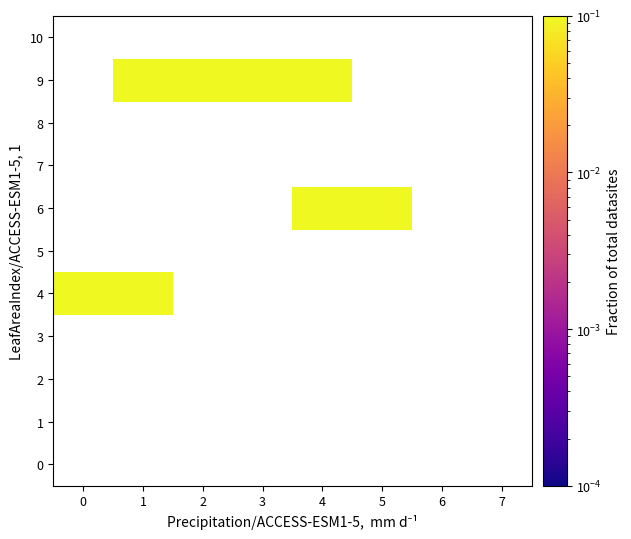

How many data points in 6 are above 0?

2